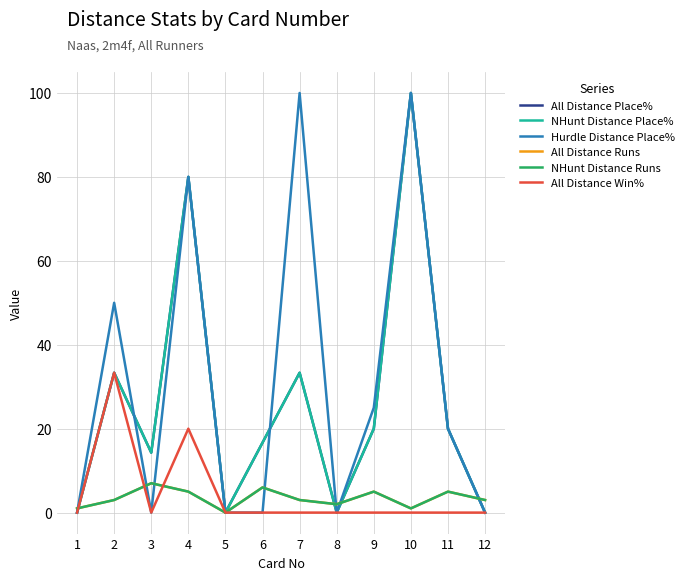

Rank the series at 7 from highest to lowest value.

Hurdle Distance Place%, All Distance Place%, NHunt Distance Place%, All Distance Runs, NHunt Distance Runs, All Distance Win%